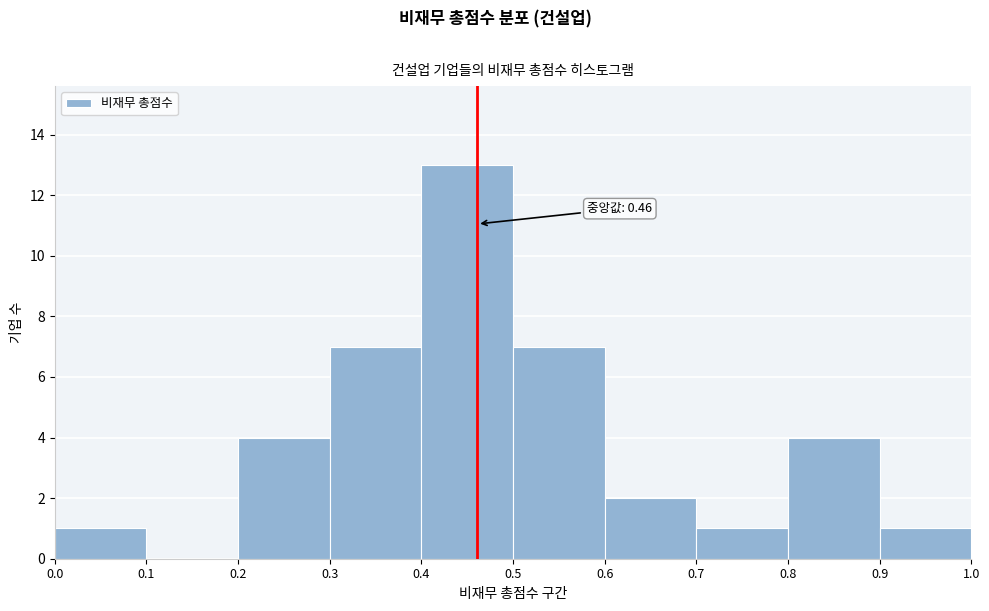

Which range on the x-axis has the tallest bar?

0.4 to 0.5